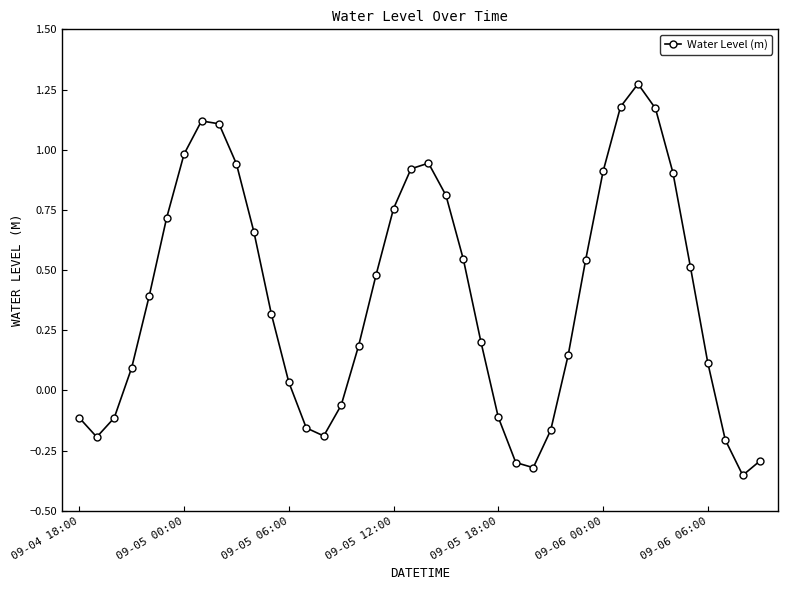

How many interior local valleys (lower than both neighbors) does the data have?

4